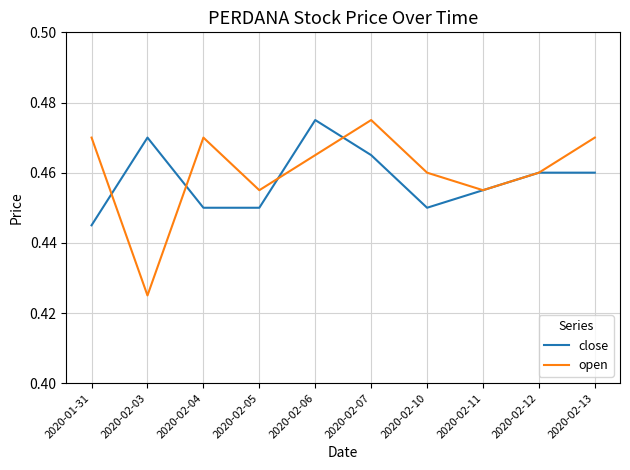

Which series has the largest total across all categories?

open